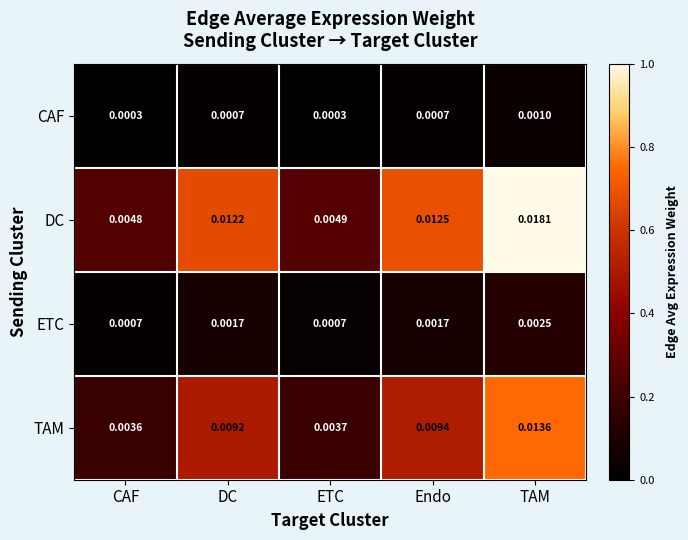

Which category has the highest value across all series?

TAM